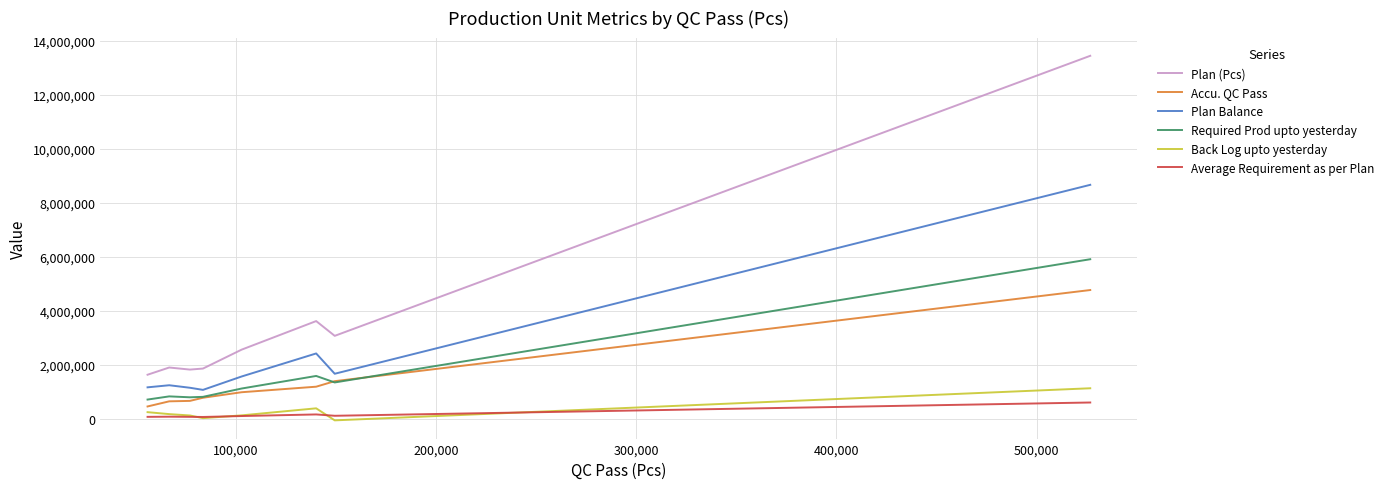

What is the lowest value of the Back Log upto yesterday series?

-47706